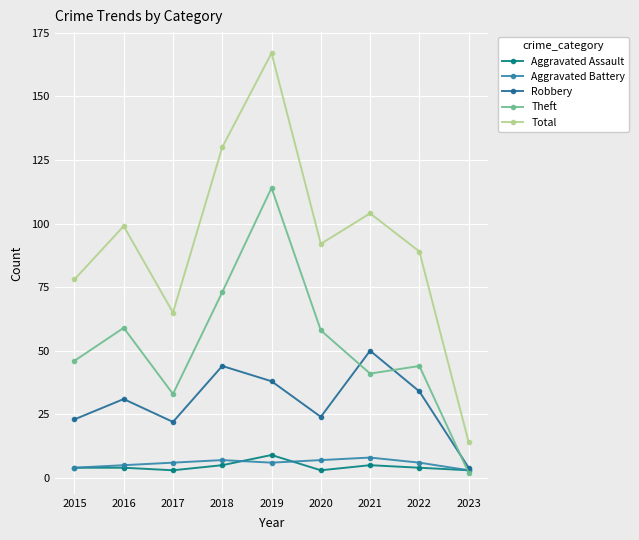

At which label does Total reach its minimum?

2023